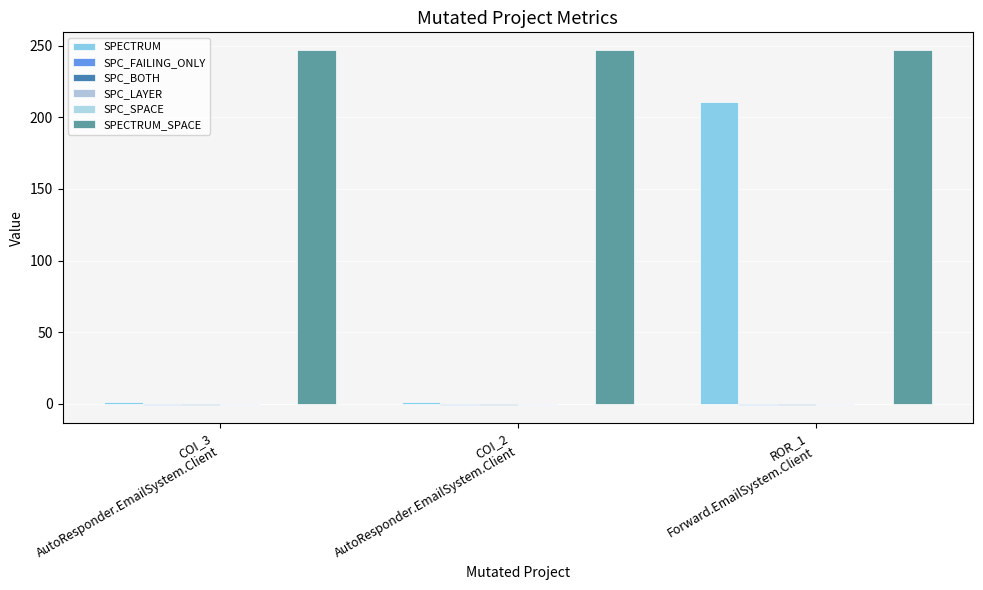

What position from the left is COI_3
AutoResponder.EmailSystem.Client?

1